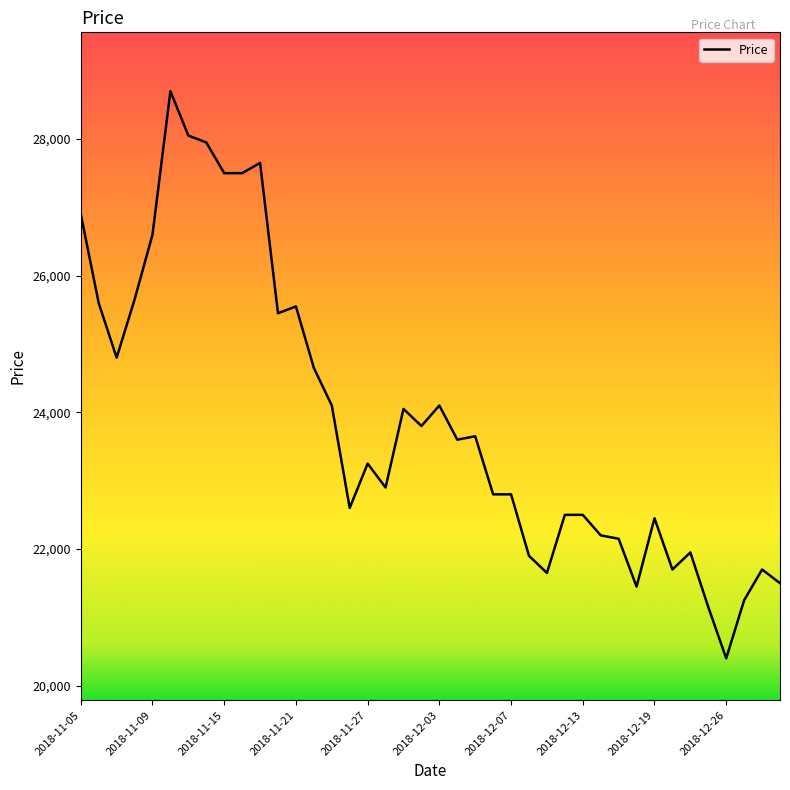

What is the difference between the maximum and minimum values?

8300